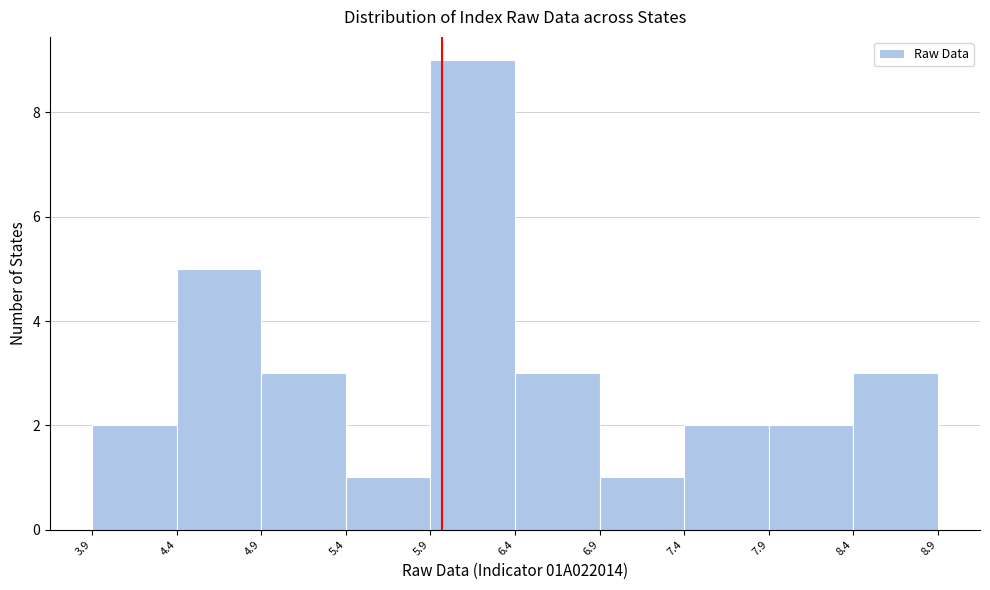

How tall is the bar that spans 8.4 to 8.9 on the x-axis? The values are not printed on the chart, so give them approximately, as read against the axis.

3